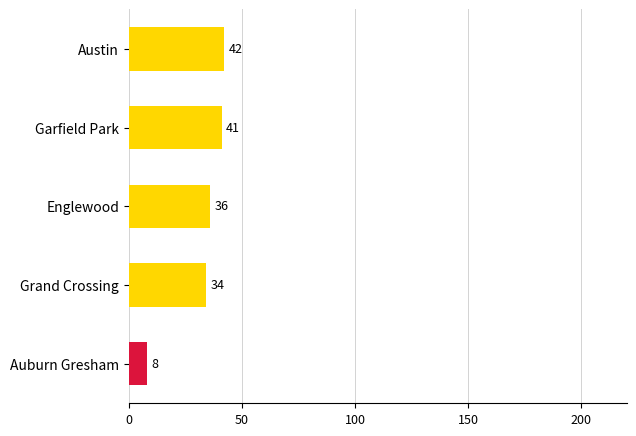

The value at Austin is 42. True or false?

True